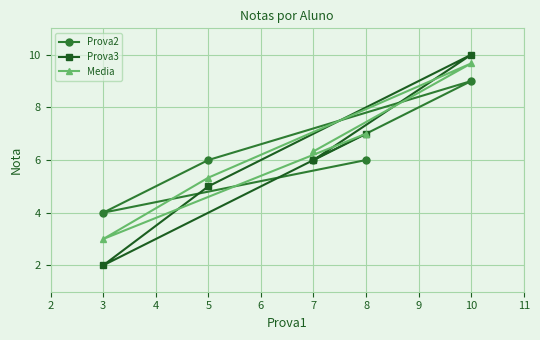

How many data points in Prova2 are above 6?

1